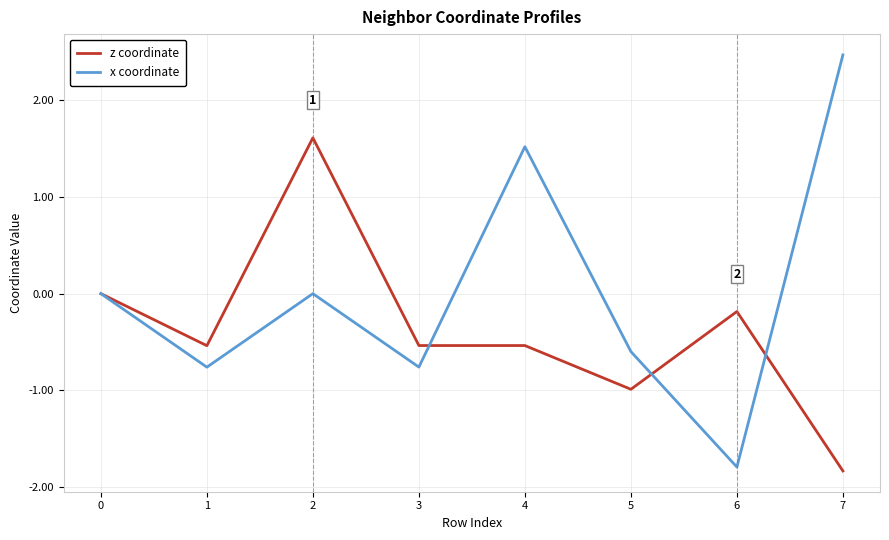

What is the approximate value of z coordinate at 4?

-0.5